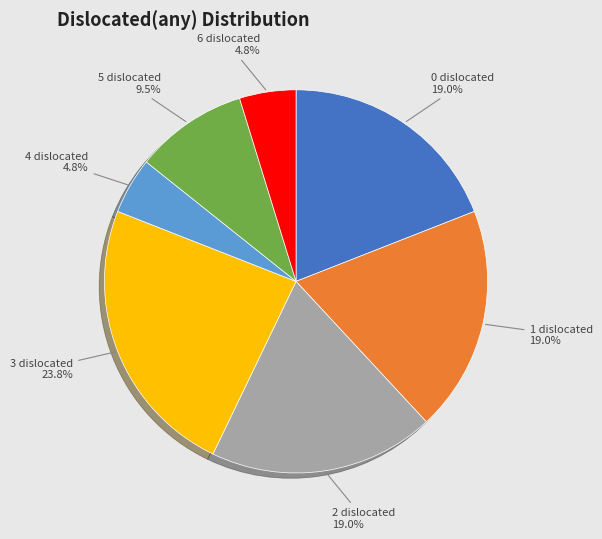

Does any single category account for the majority?

No